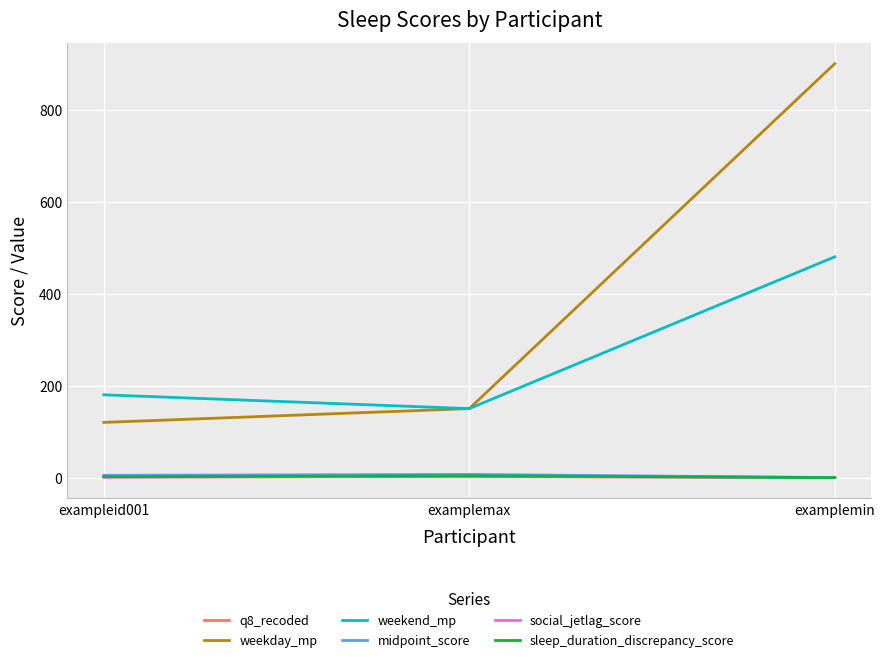

At which category is the sum across all series the highest?

examplemin